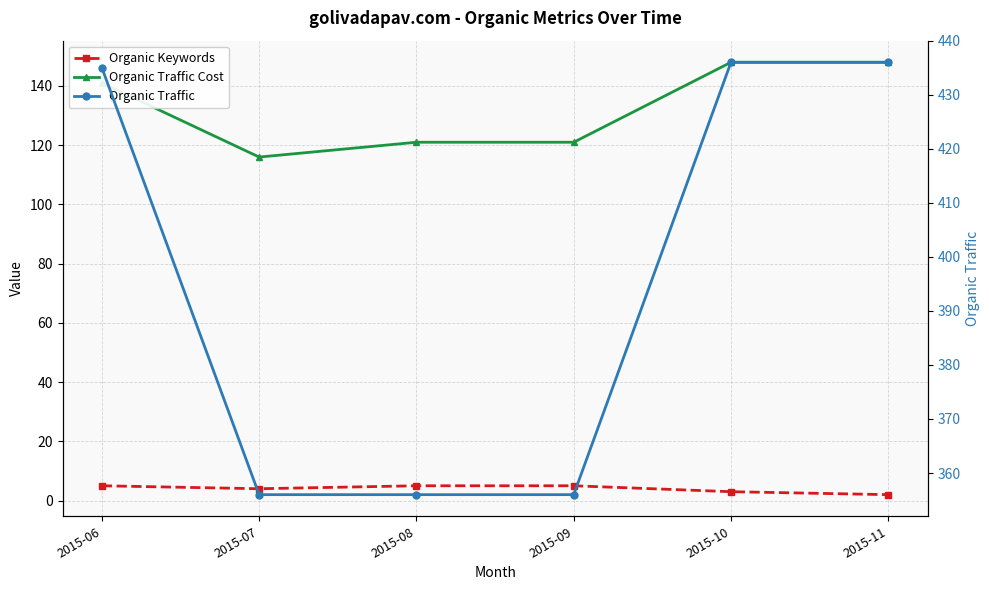

At which label does Organic Traffic reach its minimum?

2015-07